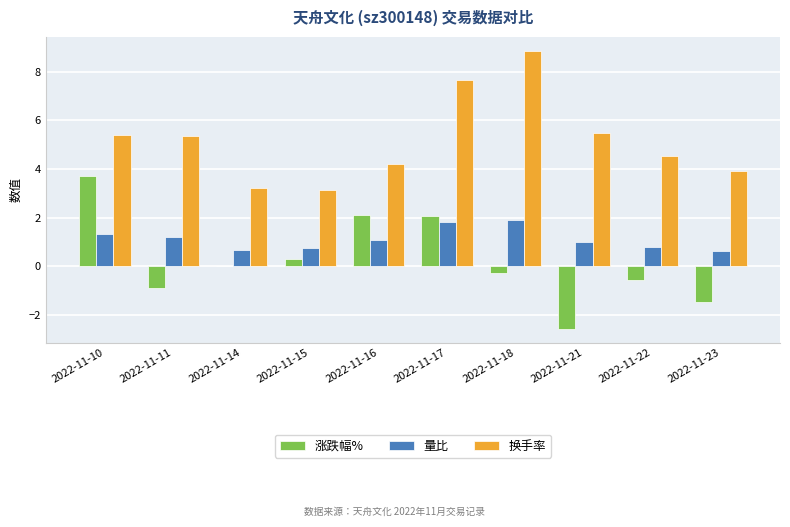

At which label does 换手率 first exceed 5?

2022-11-10